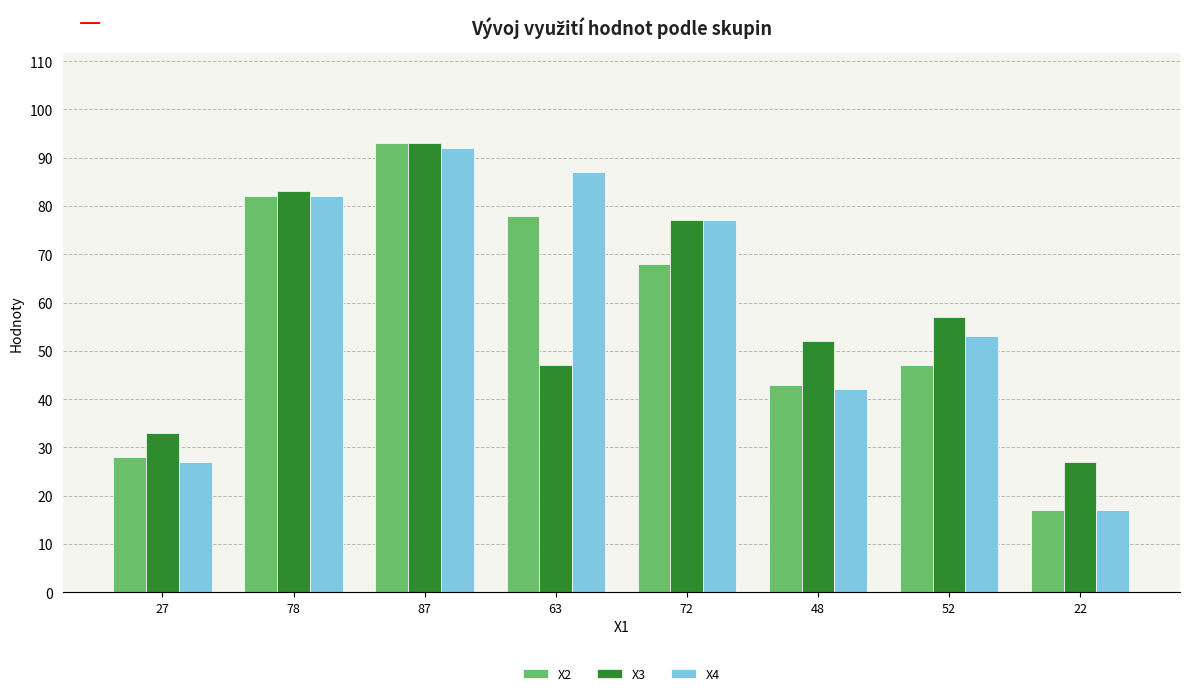

What is the greatest value displayed?

93